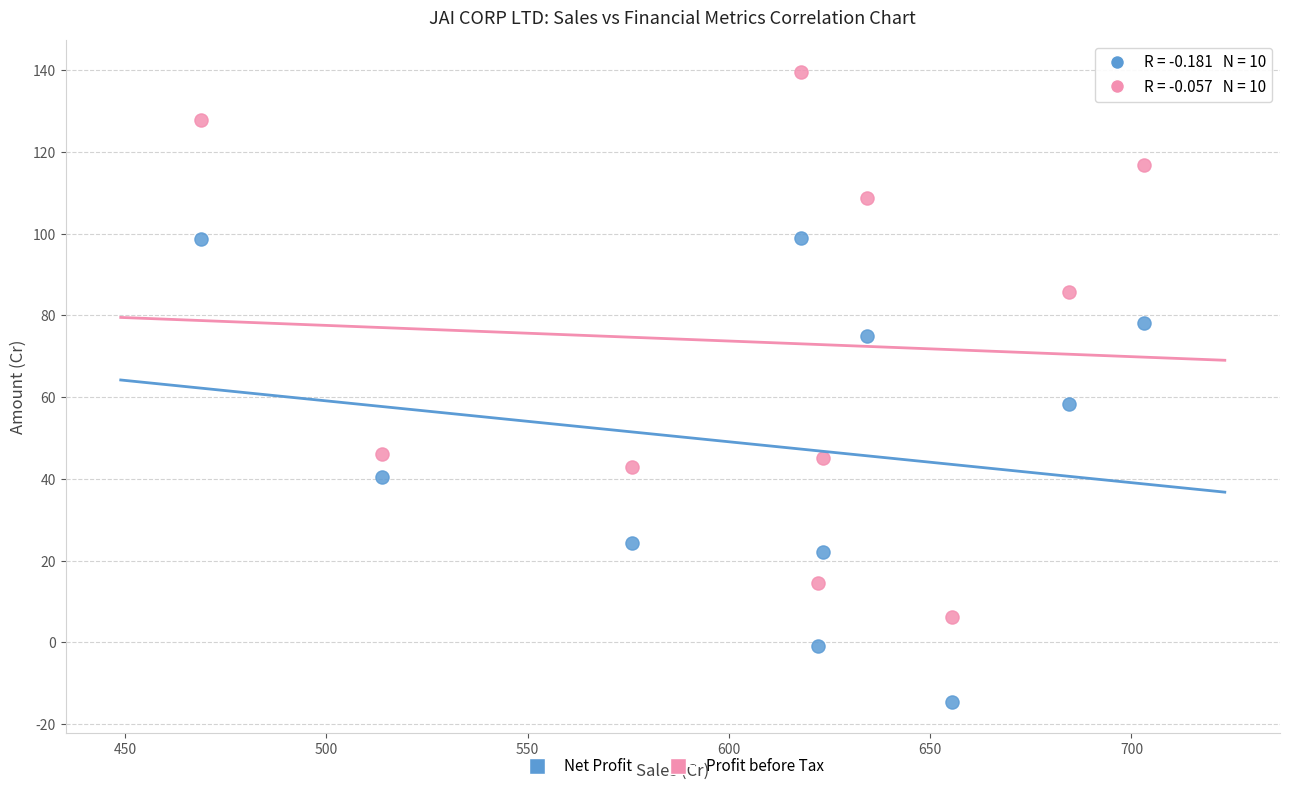

In the Profit before Tax series, what Y value is closest to 72?

85.7